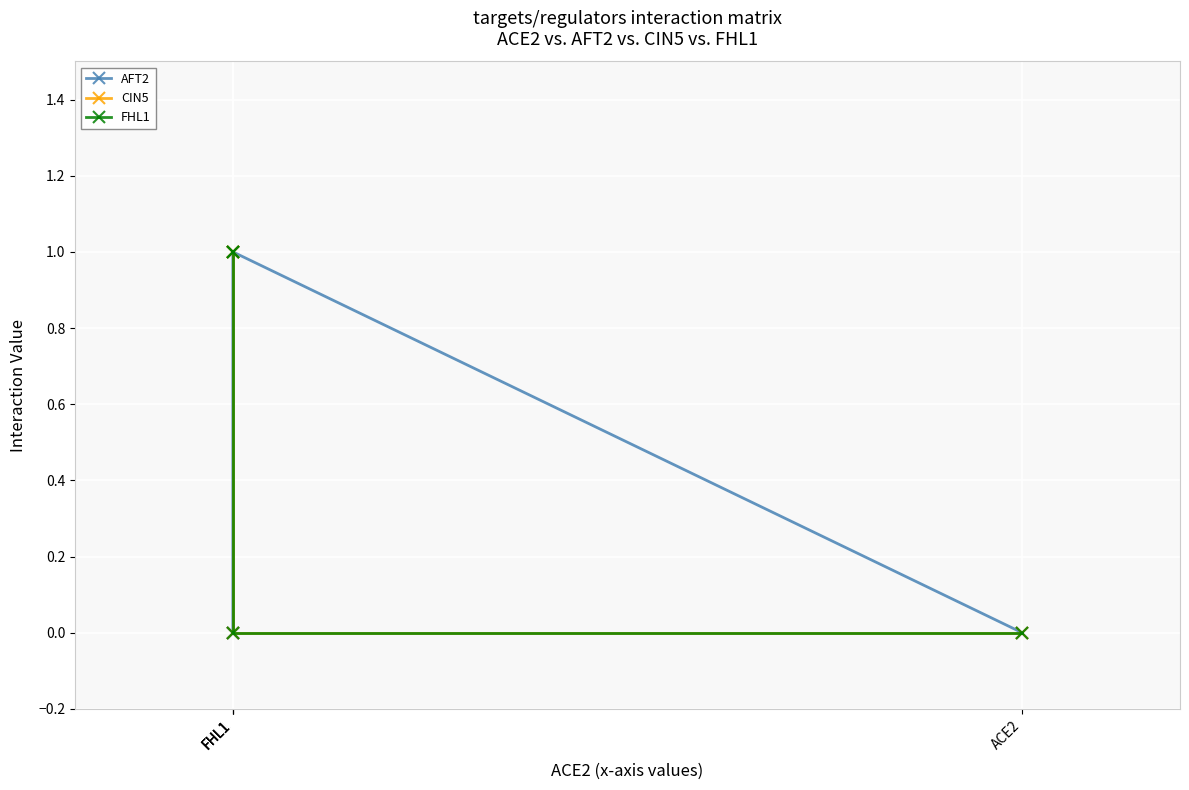

What is the label of the 3rd point from the right?

FHL1